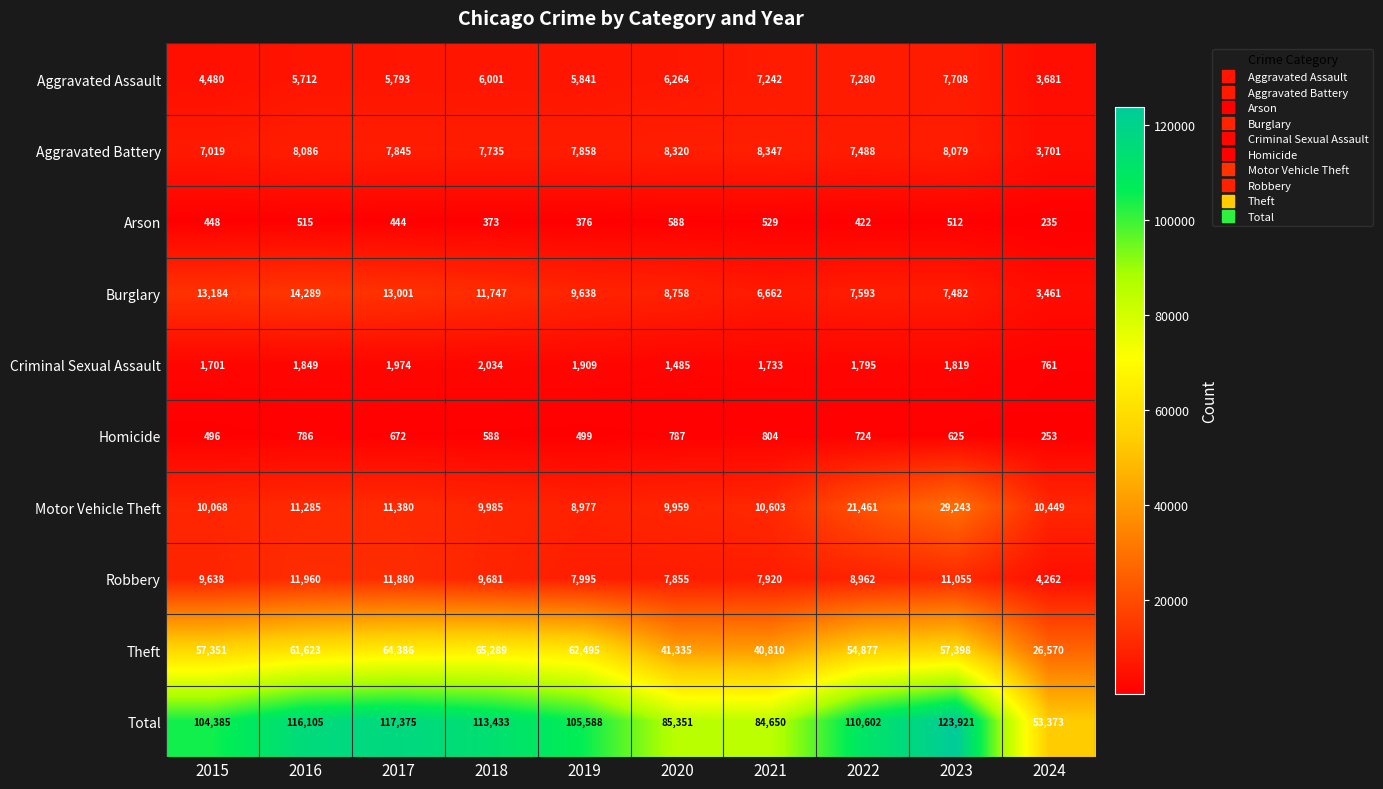

At which category does the chart reach its minimum across all series?

2024